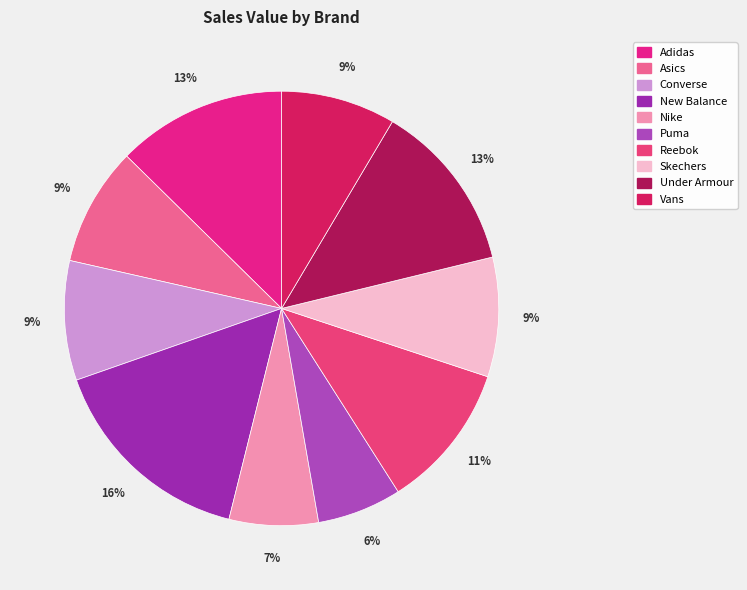

Which category has the biggest portion of the pie?

New Balance